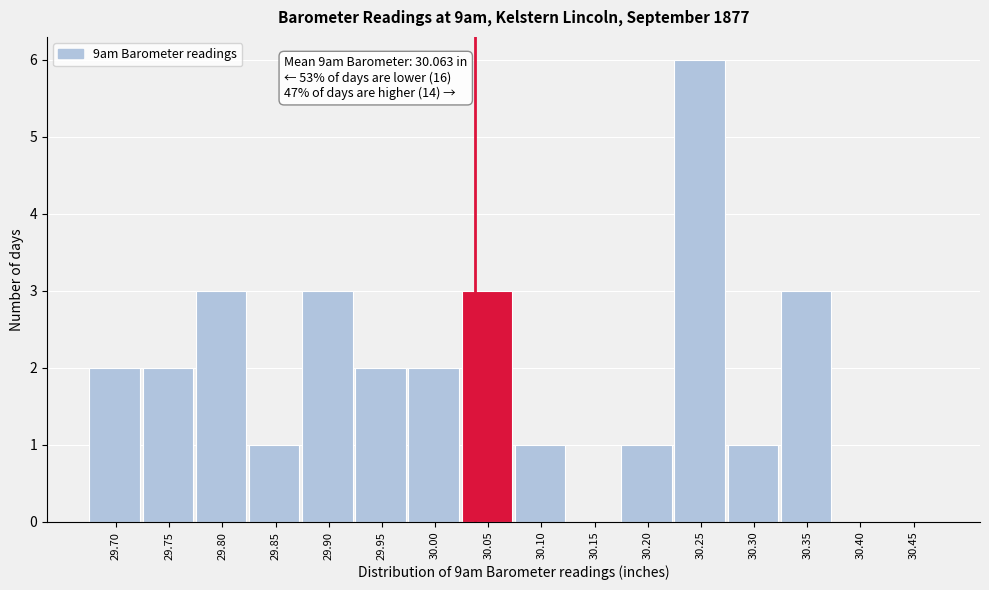

Reading right to left, what are all the values shown in this chart?

30.45=0	30.40=0	30.35=3	30.30=1	30.25=6	30.20=1	30.15=0	30.10=1	30.05=3	30.00=2	29.95=2	29.90=3	29.85=1	29.80=3	29.75=2	29.70=2